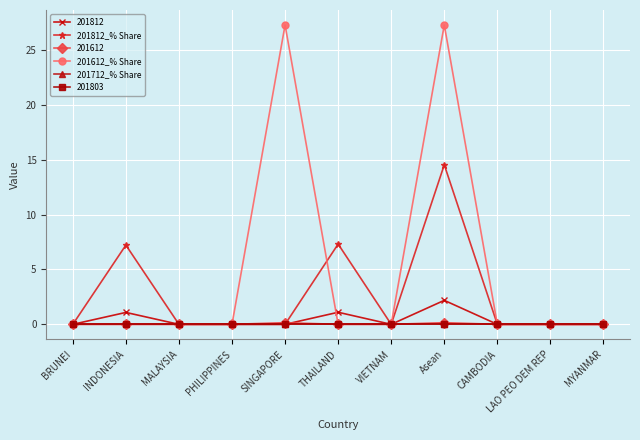

Does the chart have visible grid lines?

Yes